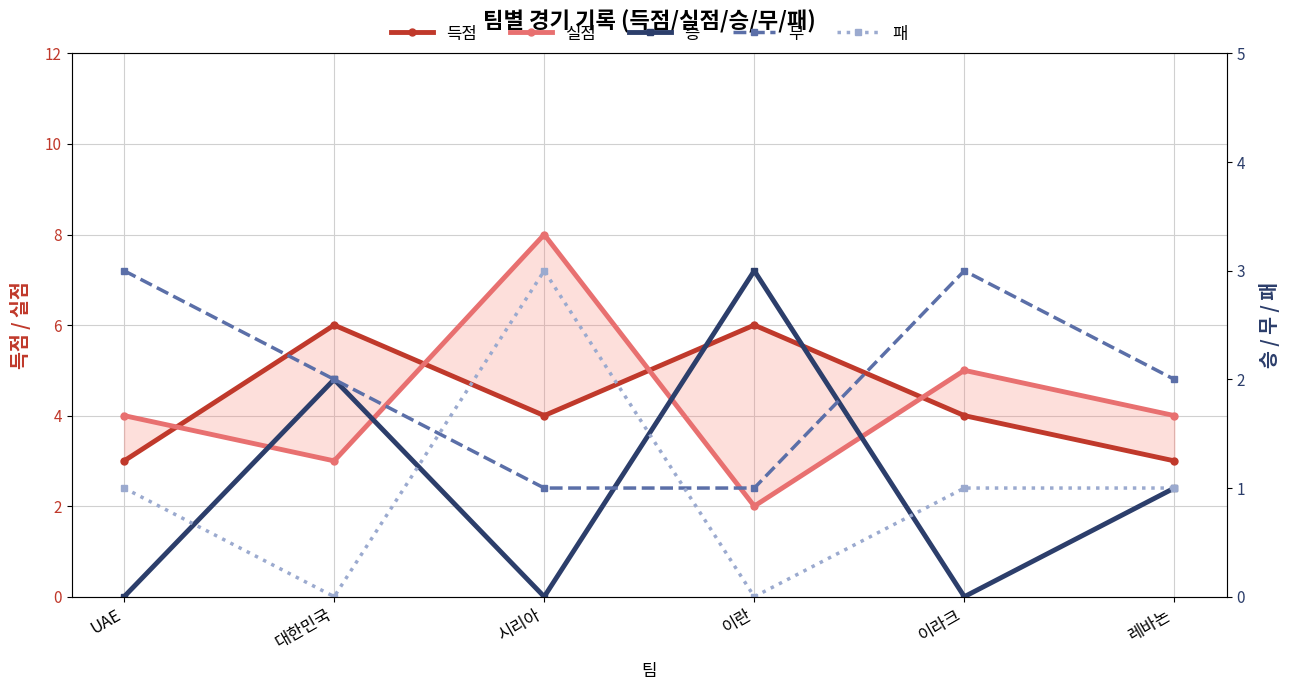

After their last crossing, which series has the higher values: 승 or 패?

패